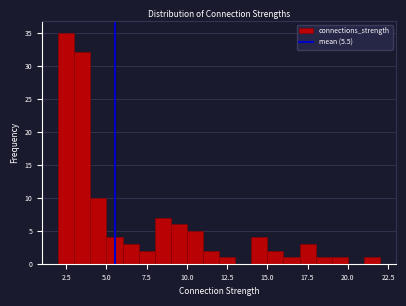

Around what value on the x-axis is the tallest bar? Give the approximate position of its centre, as read against the axis.

2.5